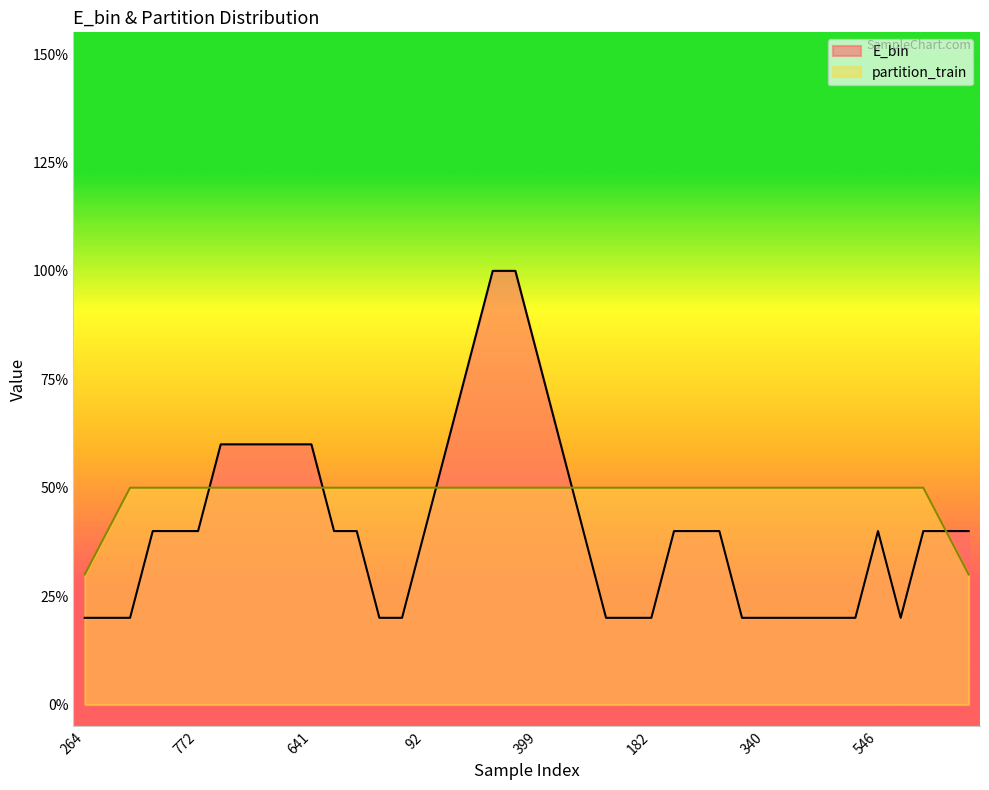

List the series in order of their overall mean, lowest first.

E_bin, partition_train